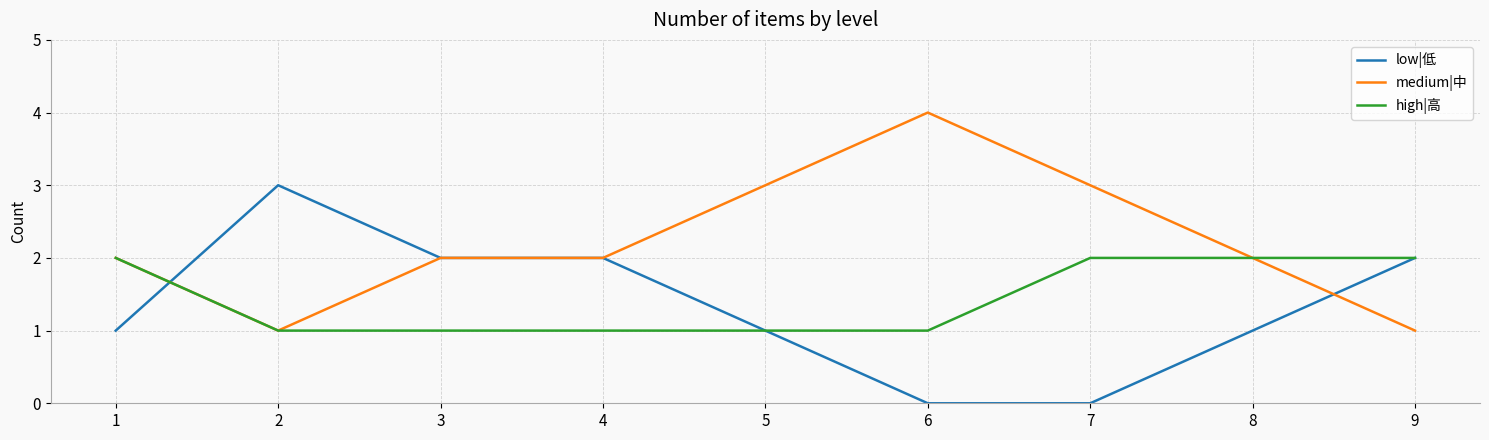

Reading right to left, transcribe all the data shown in this chart.

low|低: 9=2	8=1	7=0	6=0	5=1	4=2	3=2	2=3	1=1
medium|中: 9=1	8=2	7=3	6=4	5=3	4=2	3=2	2=1	1=2
high|高: 9=2	8=2	7=2	6=1	5=1	4=1	3=1	2=1	1=2